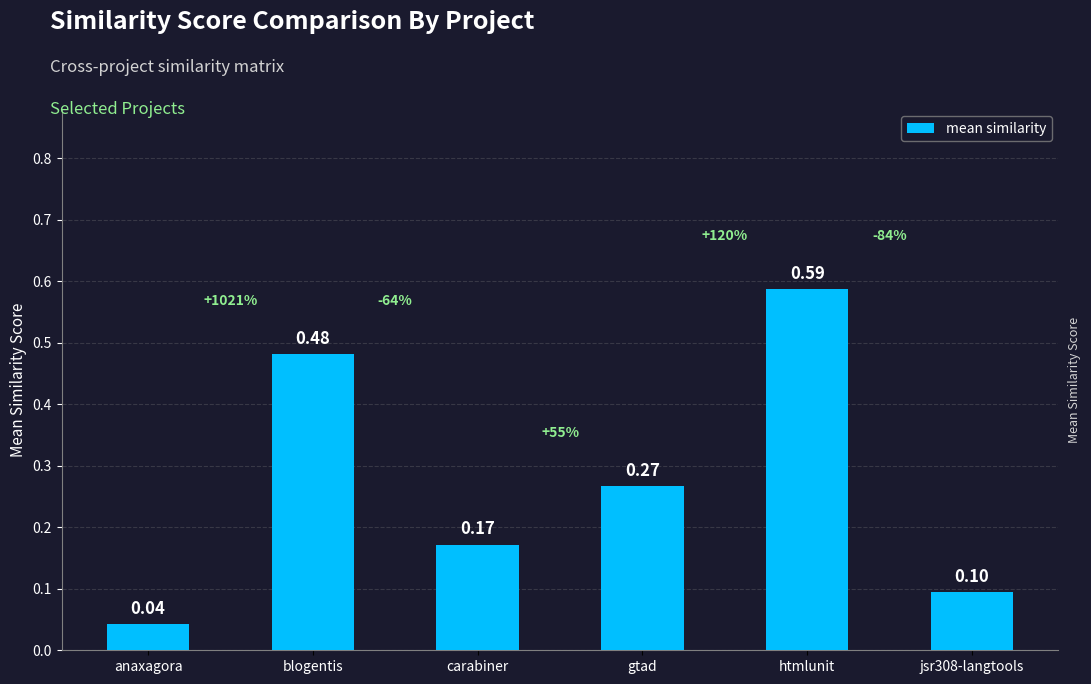

What is the difference between the second highest and minimum values?

0.4